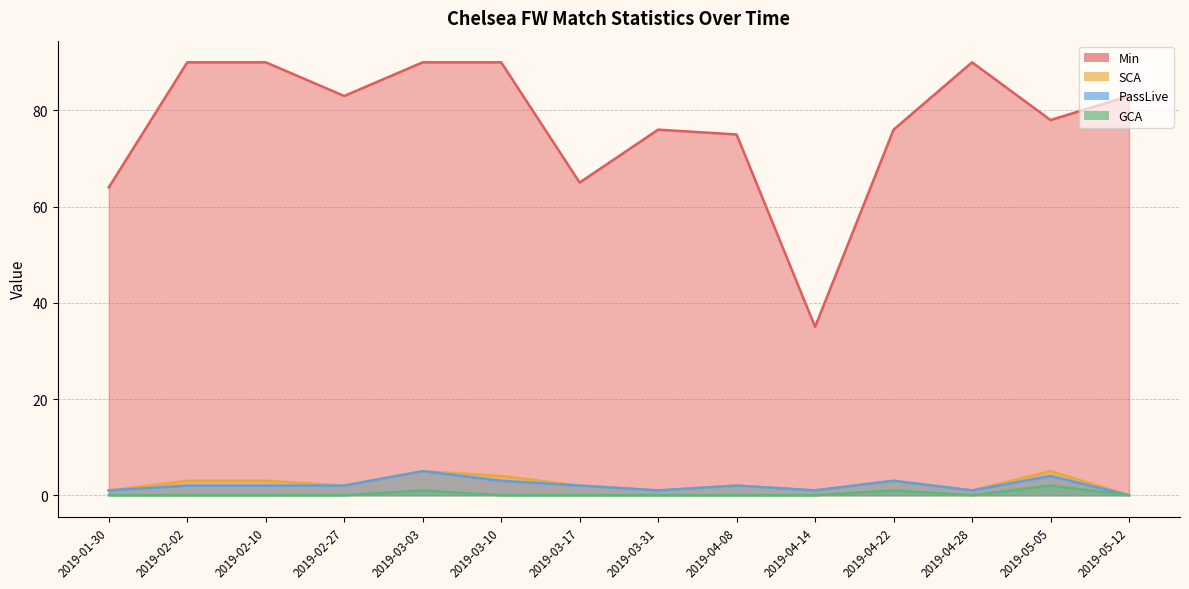

True or false: GCA and Min cross at least once.

False